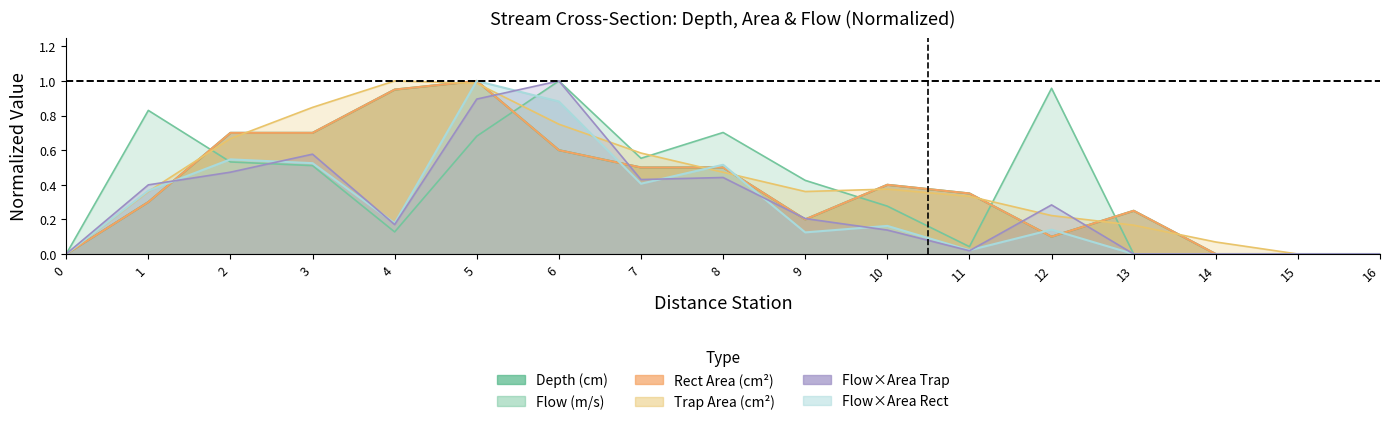

What is the difference between the maximum and second lowest values in the Flow*Area Rect series?

1.0